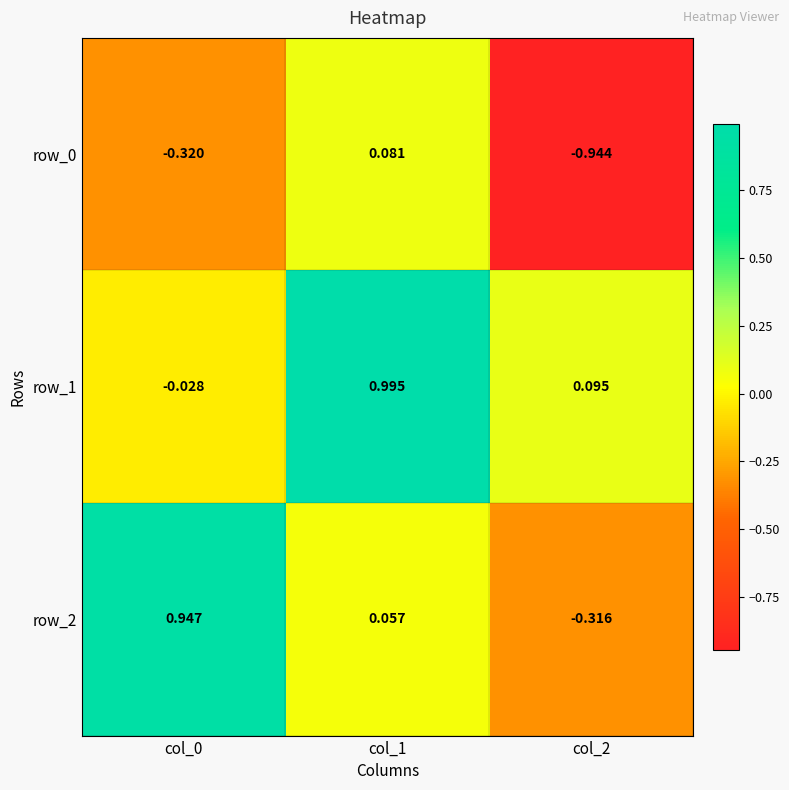

How many distinct data groups are displayed?

3